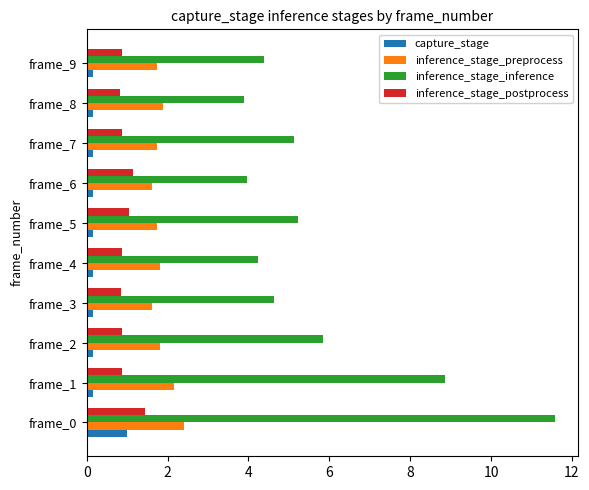

At how many categories does at least one series exceed 7?

2